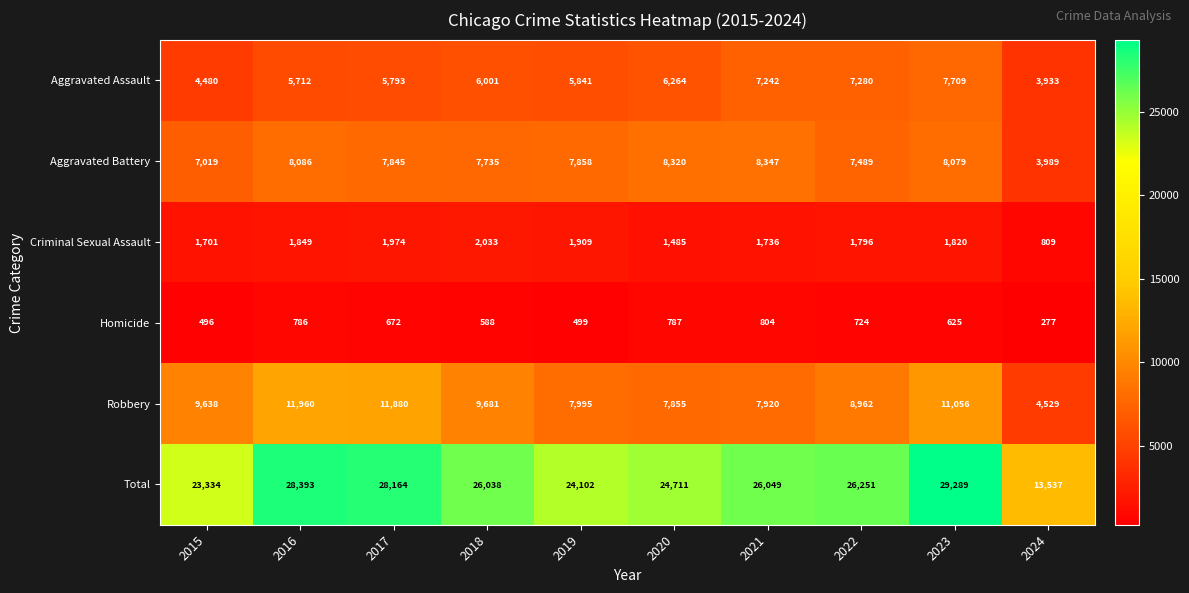

What is the average value of the Total series?

24987